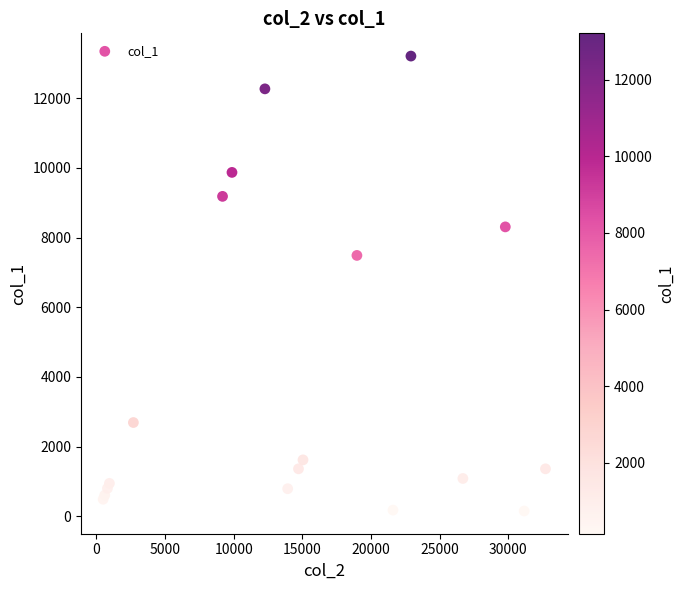

What Y value in the scatter plot is closest to 6679?

7486